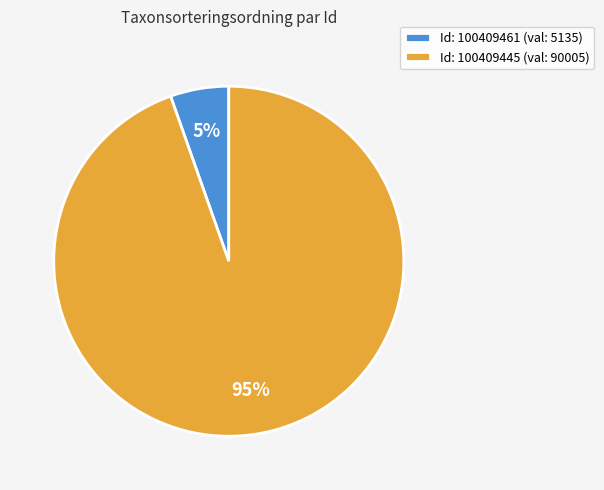

Do Id: 100409445 (val: 90005) and Id: 100409461 (val: 5135) together represent more than half of the pie?

Yes